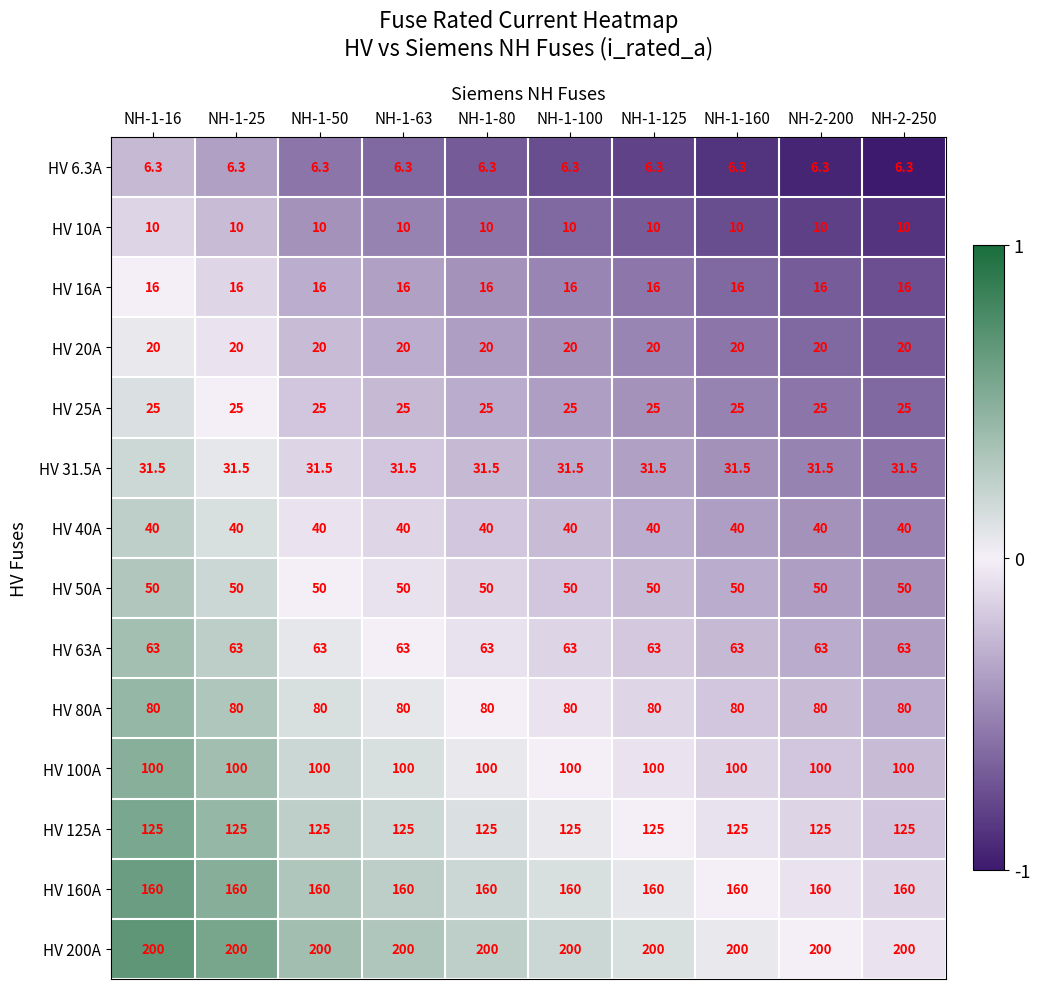

Count the number of data series in this chart.

14